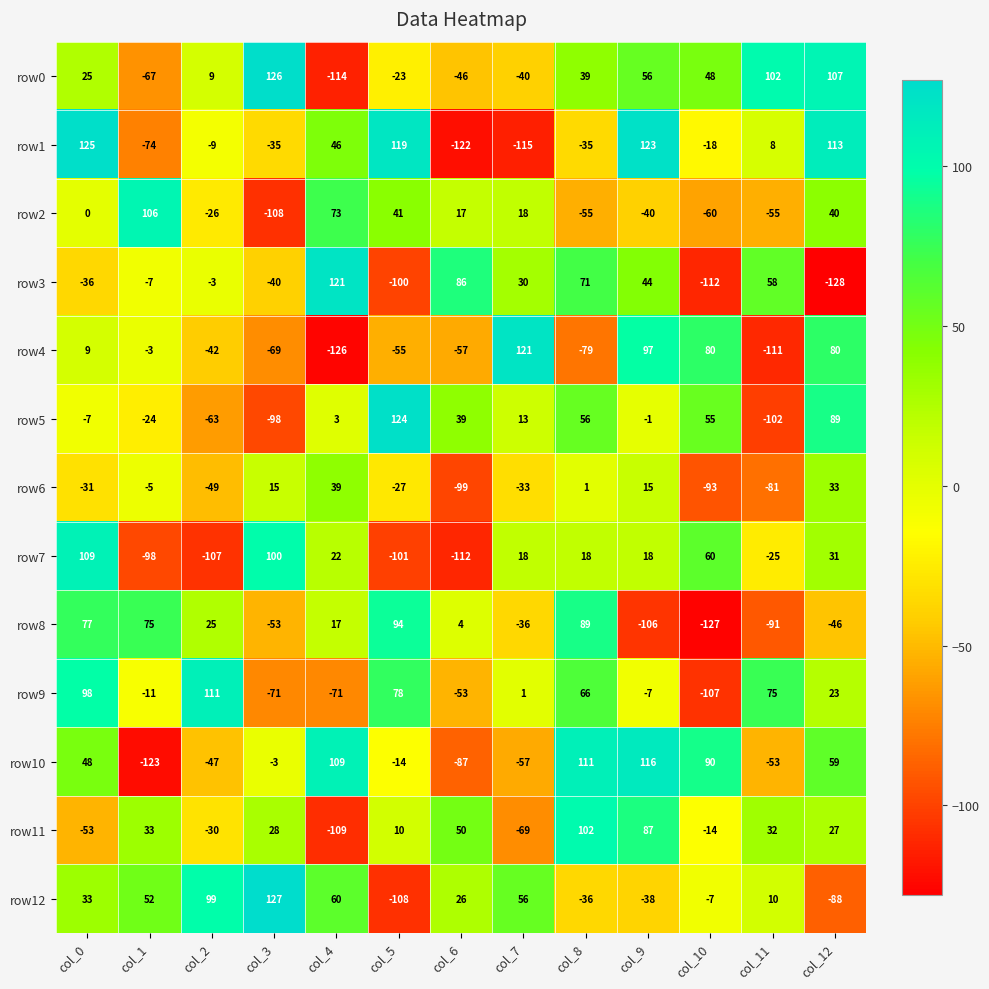

How many distinct data groups are displayed?

13